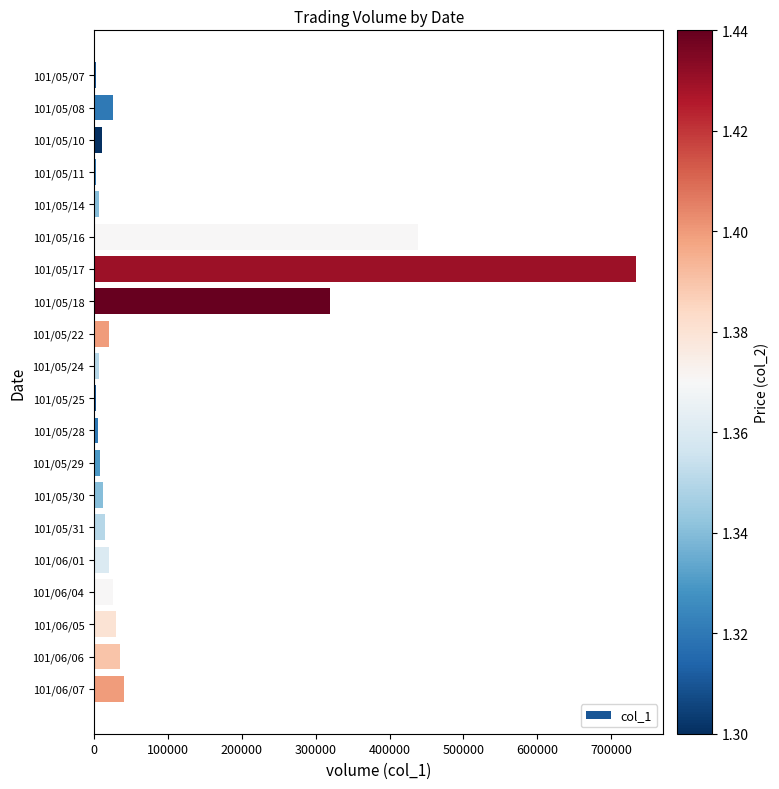

Approximately how many times larger is the value at 101/05/08 compared to 101/06/04?

1.0